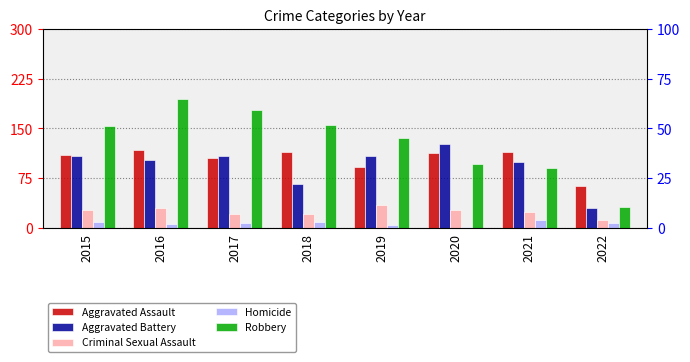

What is the difference between the maximum and minimum values in the Robbery series?

162